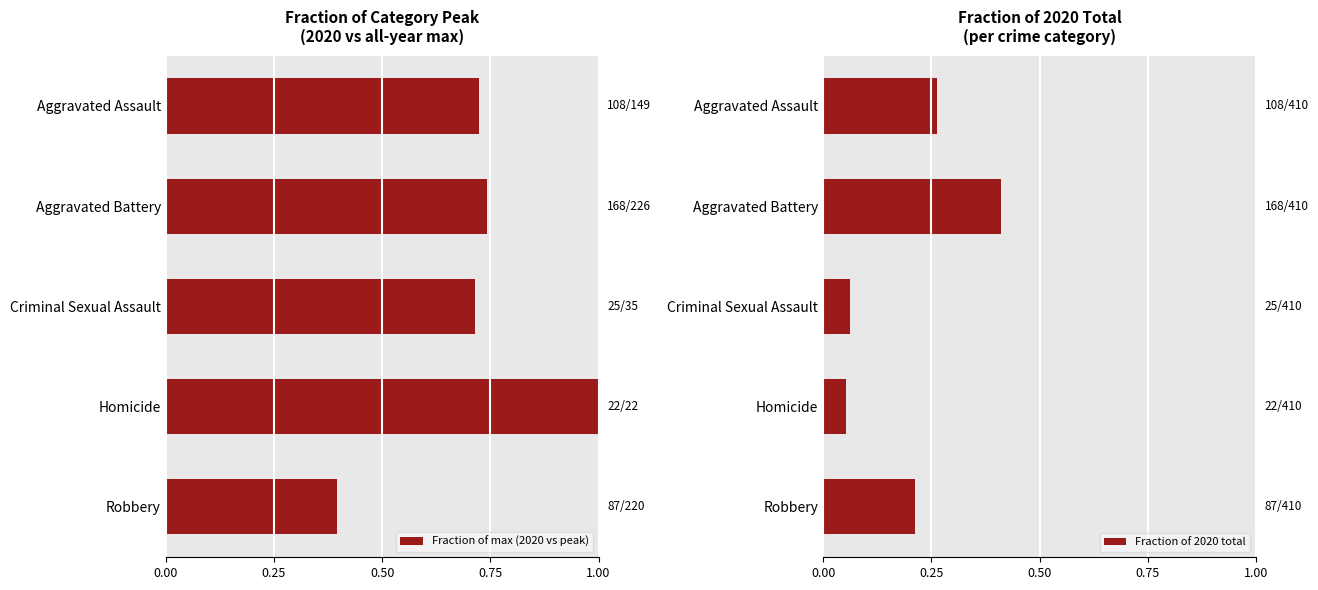

At which label does Fraction of 2020 total reach its peak?

Aggravated Battery